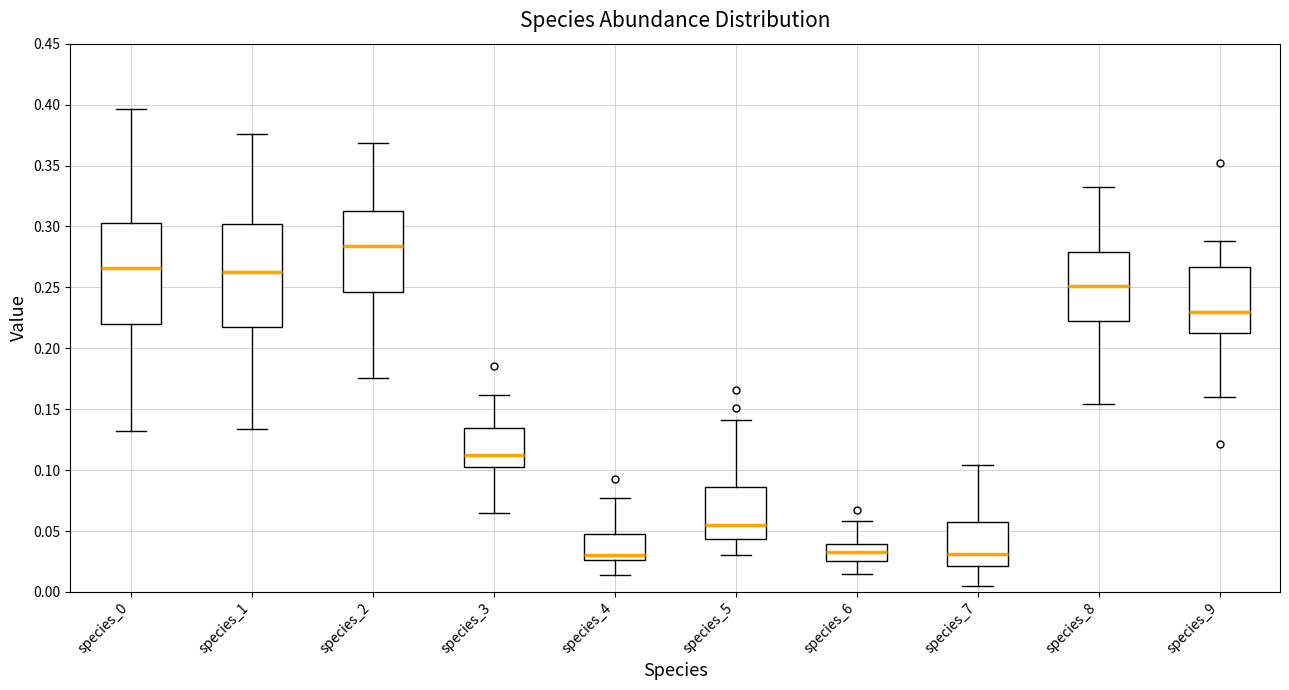

Reading left to right, read every box against the y-axis: the position of its median line, the range the box covers, and the ends of its whiskers. The values are not printed on the chart, so give them approximately, as read against the axis.

species_0: median 0.265, box 0.220 to 0.305, whiskers 0.130 to 0.395
species_1: median 0.260, box 0.220 to 0.300, whiskers 0.135 to 0.375
species_2: median 0.285, box 0.245 to 0.310, whiskers 0.175 to 0.370
species_3: median 0.110, box 0.100 to 0.135, whiskers 0.065 to 0.160
species_4: median 0.030, box 0.025 to 0.045, whiskers 0.015 to 0.075
species_5: median 0.055, box 0.045 to 0.085, whiskers 0.030 to 0.140
species_6: median 0.035, box 0.025 to 0.040, whiskers 0.015 to 0.060
species_7: median 0.030, box 0.020 to 0.060, whiskers 0.005 to 0.105
species_8: median 0.250, box 0.220 to 0.280, whiskers 0.155 to 0.330
species_9: median 0.230, box 0.215 to 0.265, whiskers 0.160 to 0.290